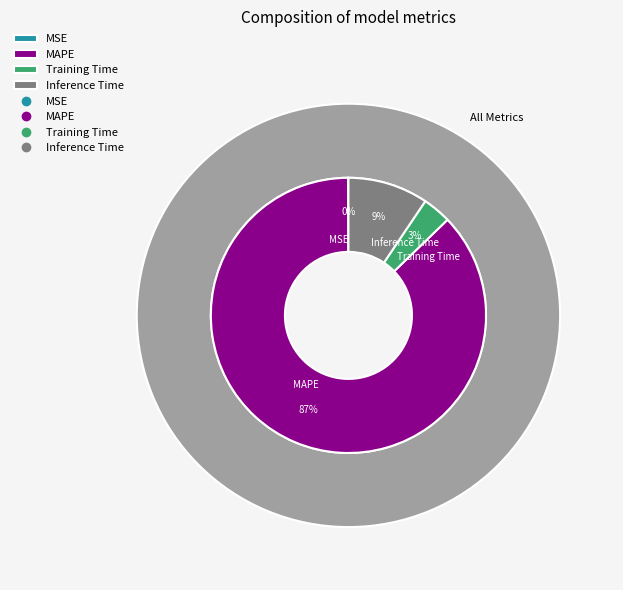

How many segments does this pie chart have?

4